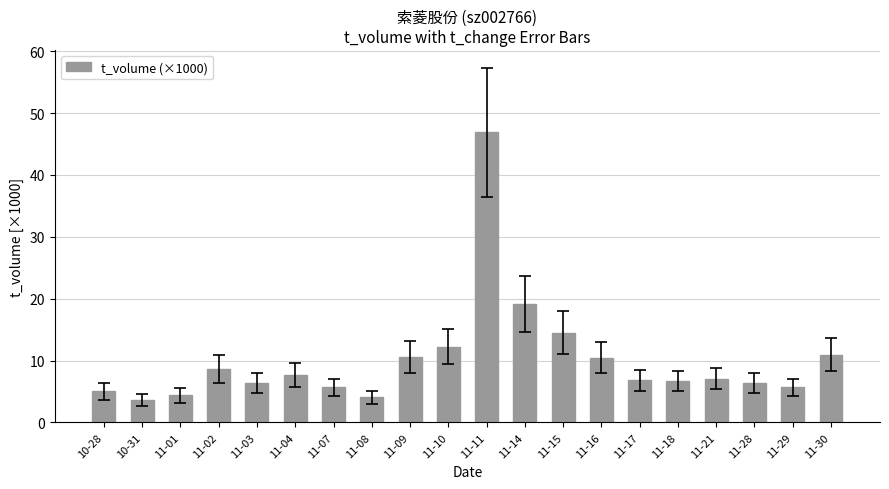

How many data points does each series have?

20